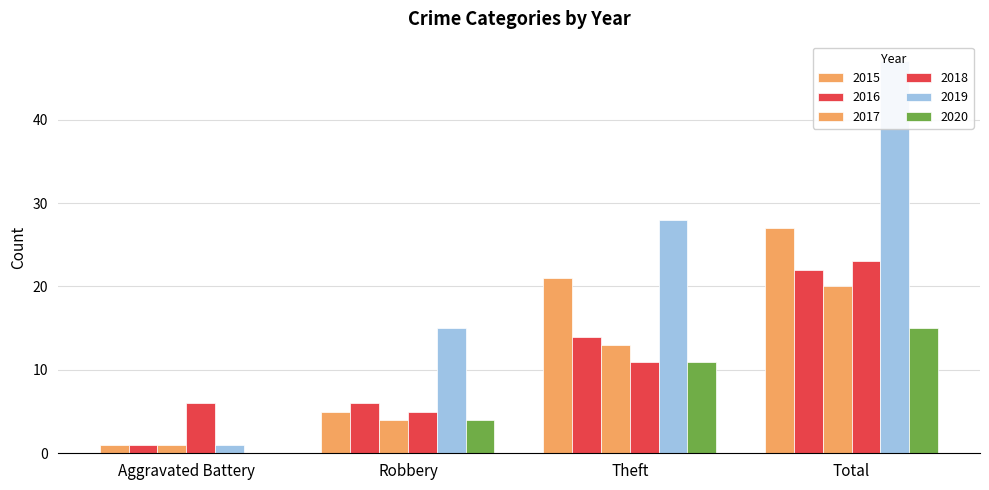

How many bars are there in total?

24